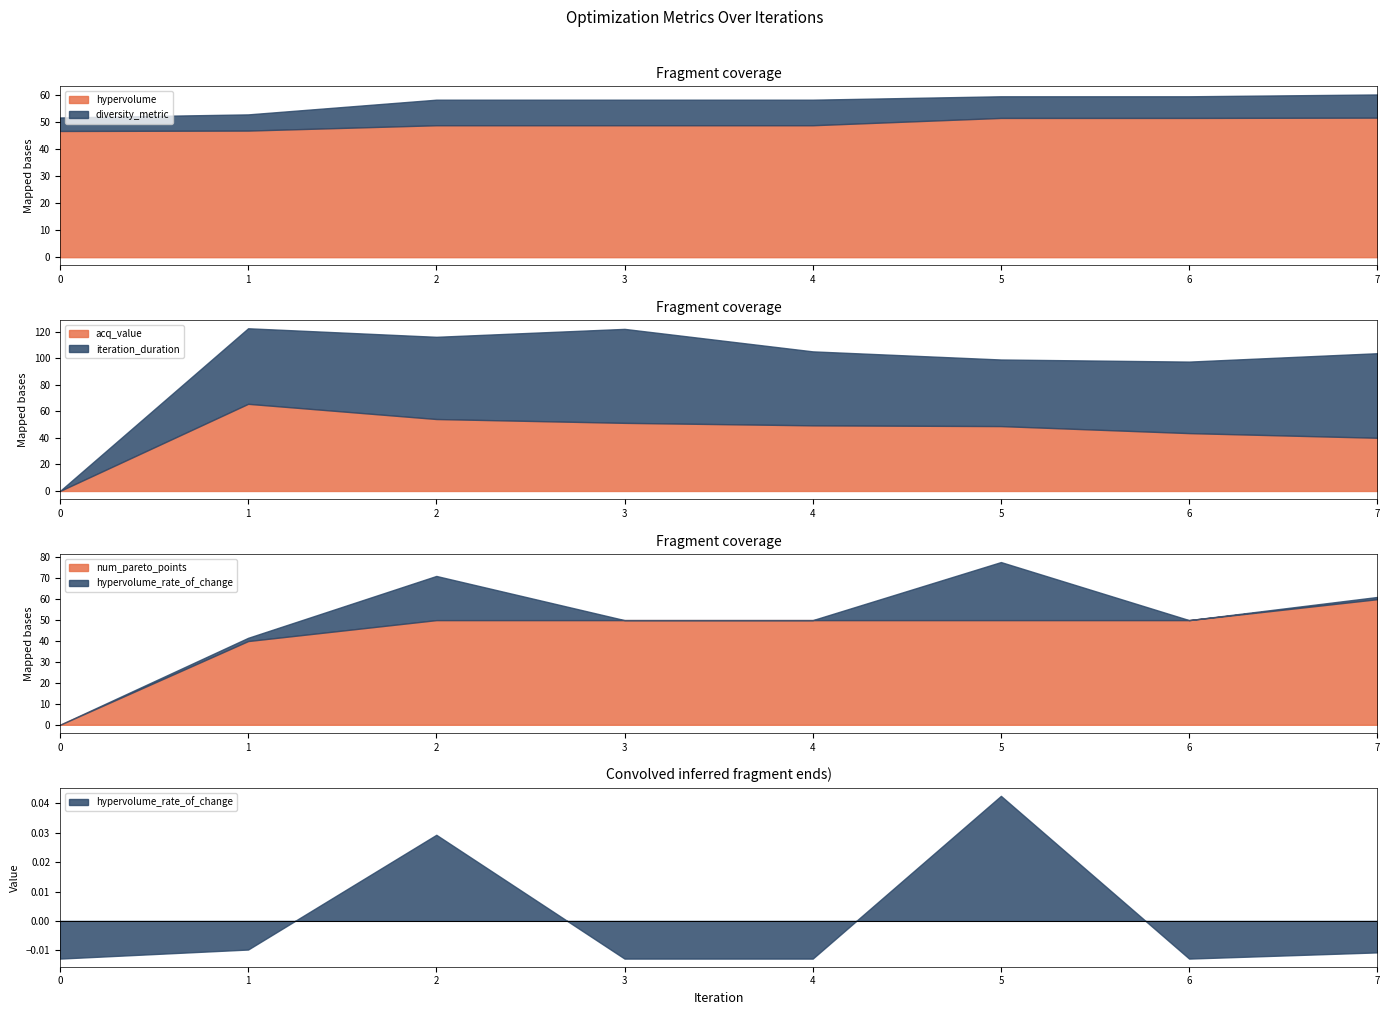

What is the lowest value of the hypervolume series?

46.8